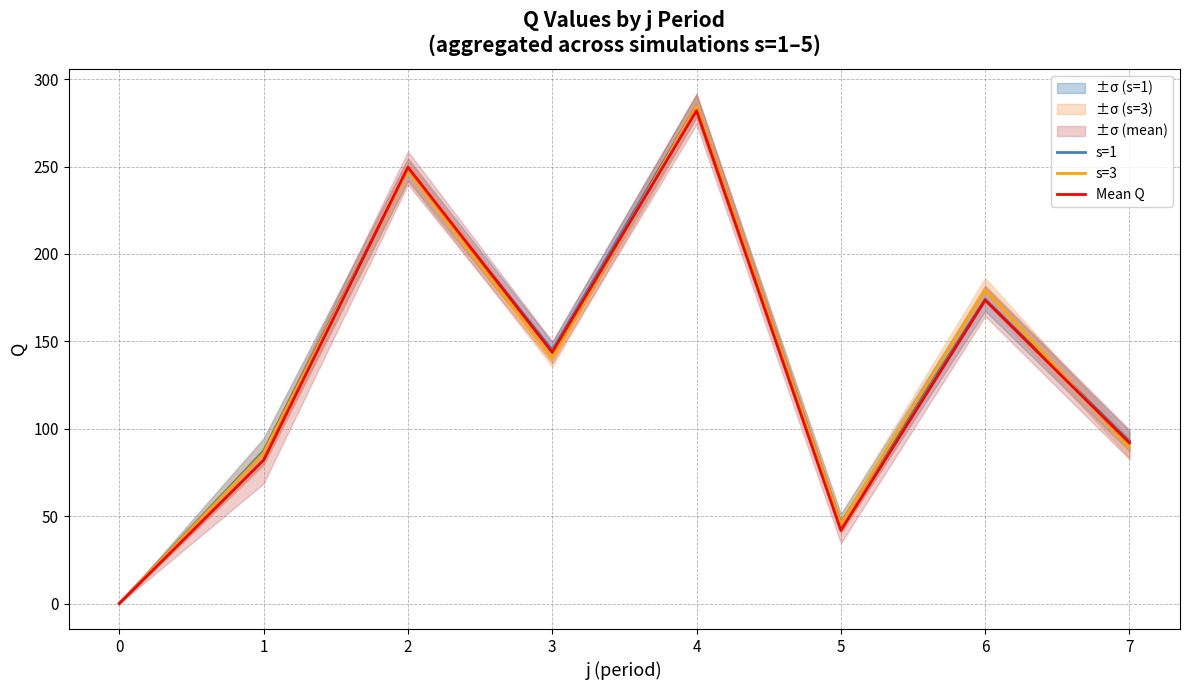

Where is the first local maximum for s=1?

2